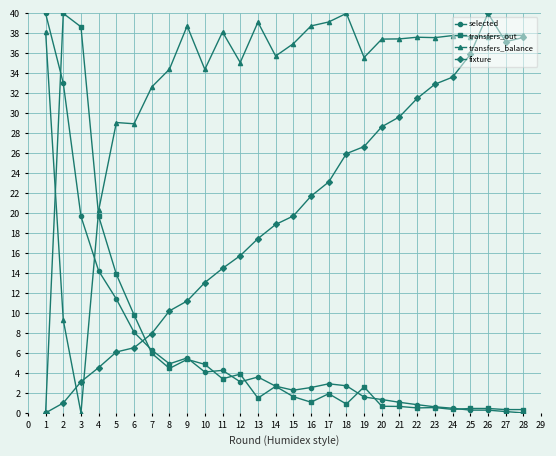

How many series are shown in this chart?

4